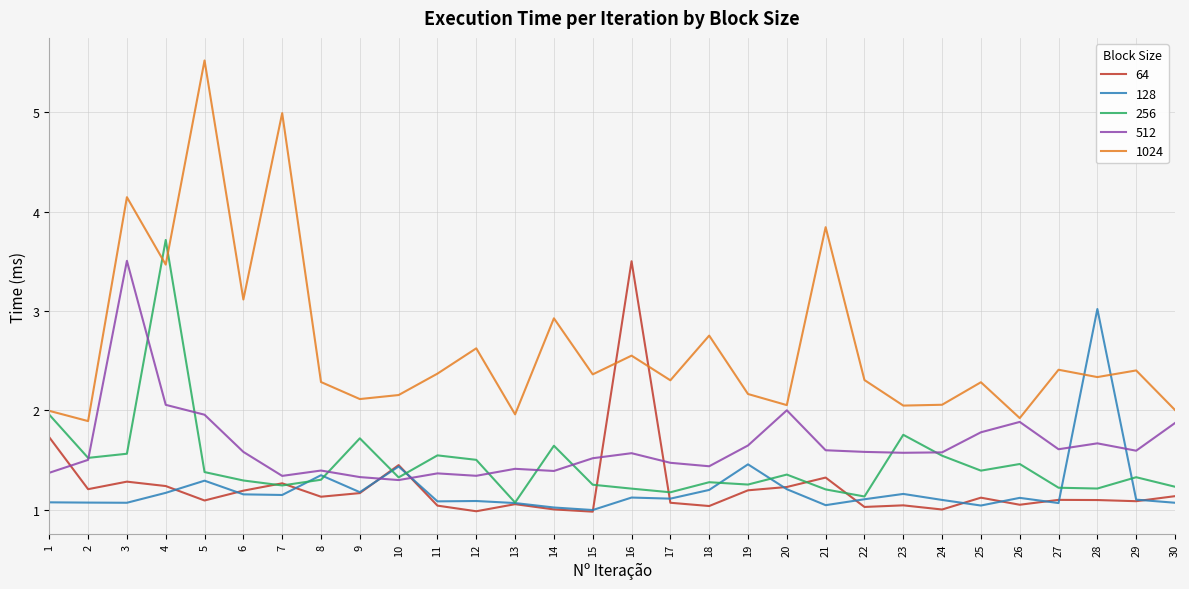

Which series ends up on top after the final intersection of 64 and 1024?

1024